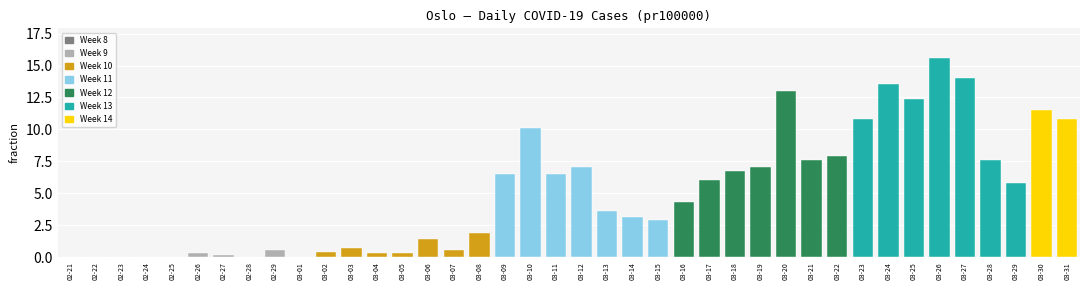

What is the maximum value shown in the chart?

15.6